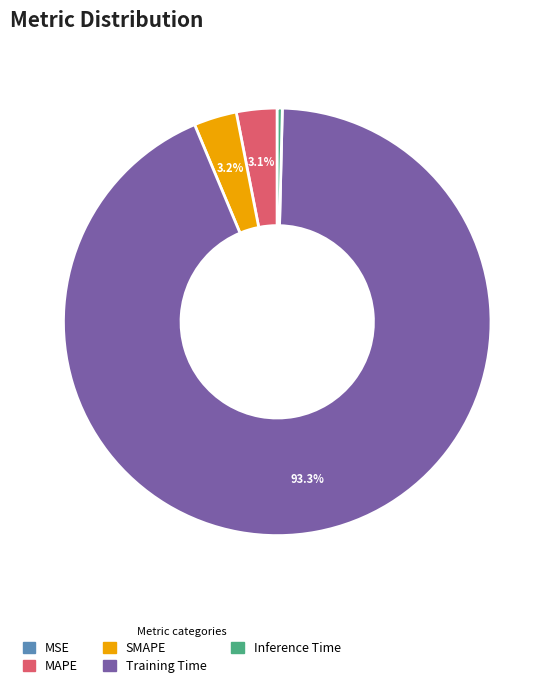

Which slice is the largest?

Training Time